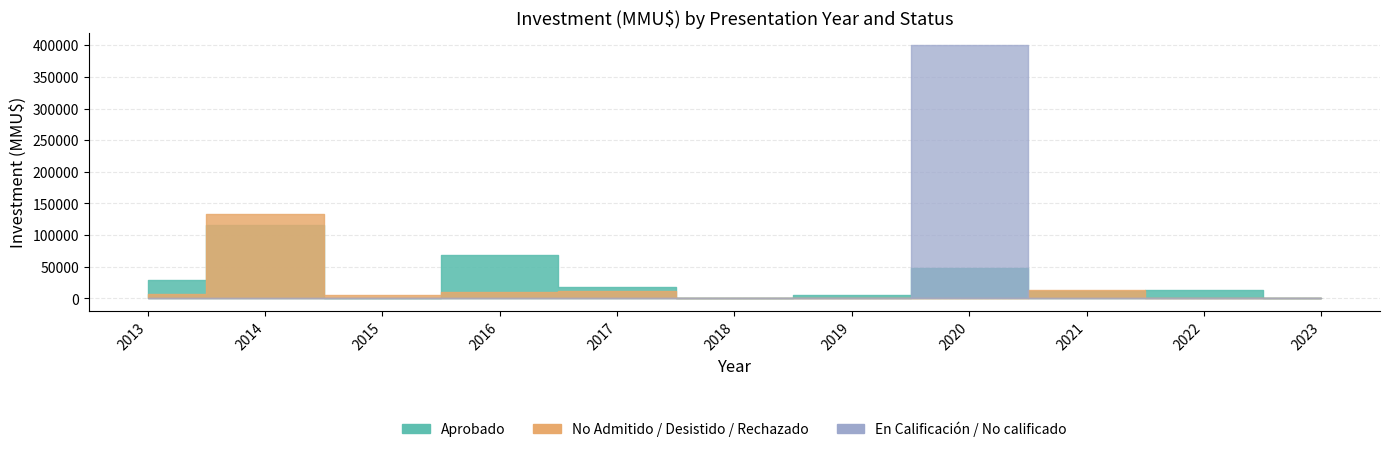

Is the value of En Calificación / No calificado at 2013-12 greater than the value of No Admitido / Desistido / Rechazado at 2020-11?

No